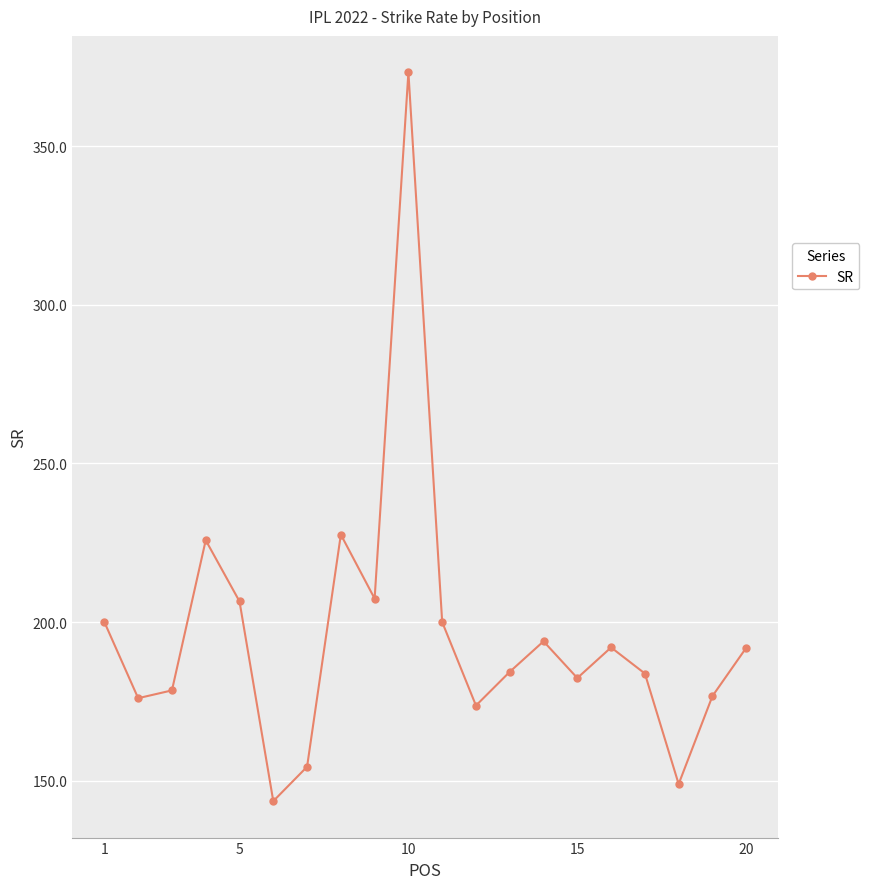

How many interior local peaks (higher than both neighbors) does the data have?

5